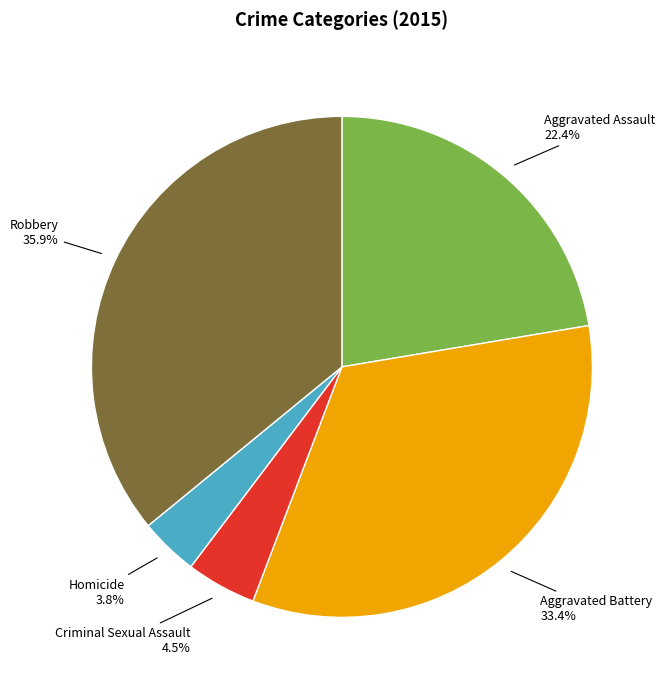

Is Robbery the majority of the pie?

No